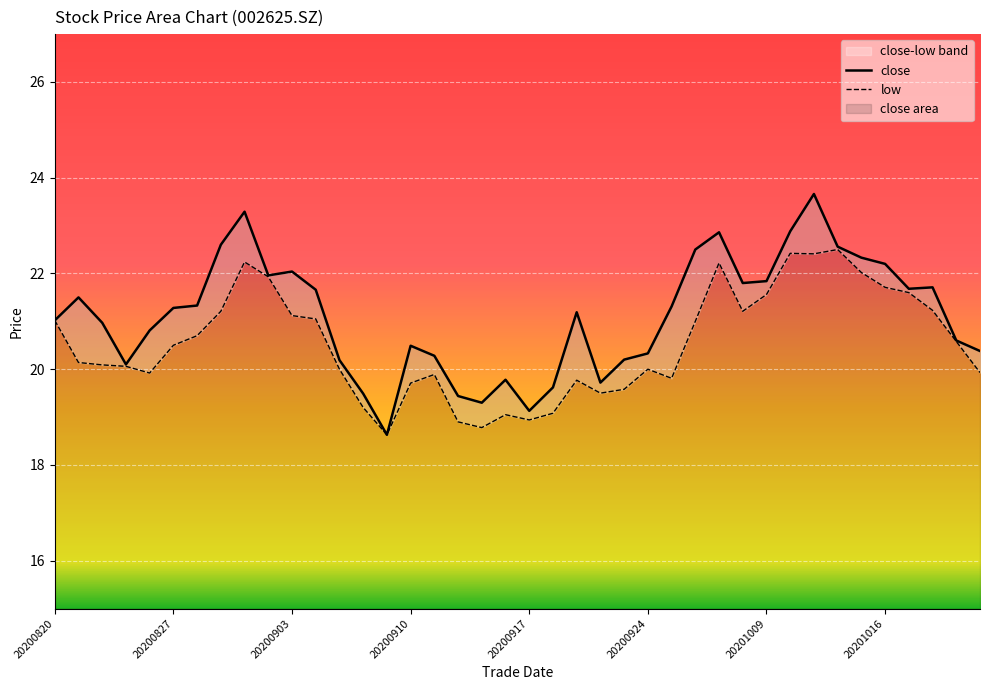

At how many categories does at least one series exceed 20?

32